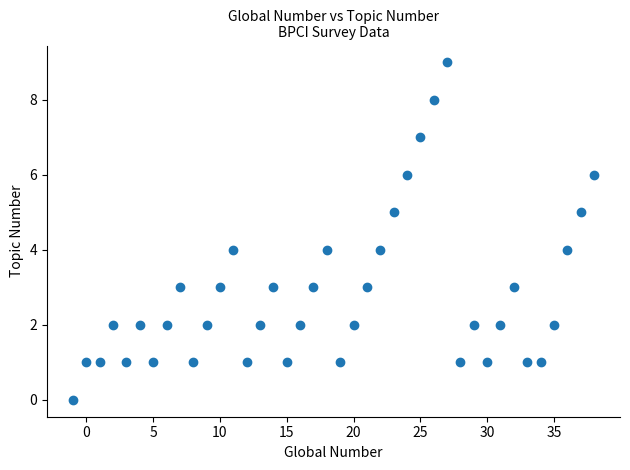

What is the range of X values (max minus min)?

39